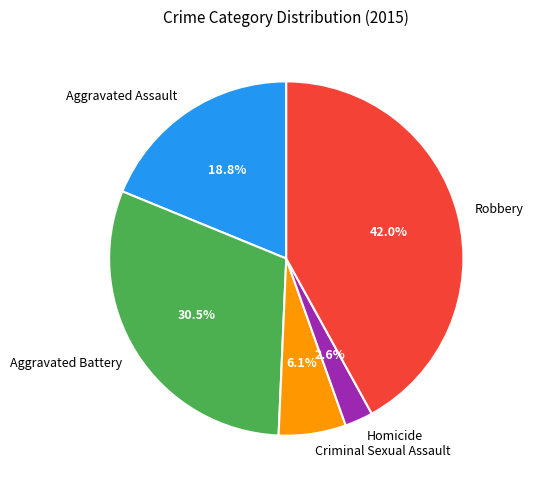

Do Criminal Sexual Assault and Aggravated Battery together represent more than half of the pie?

No